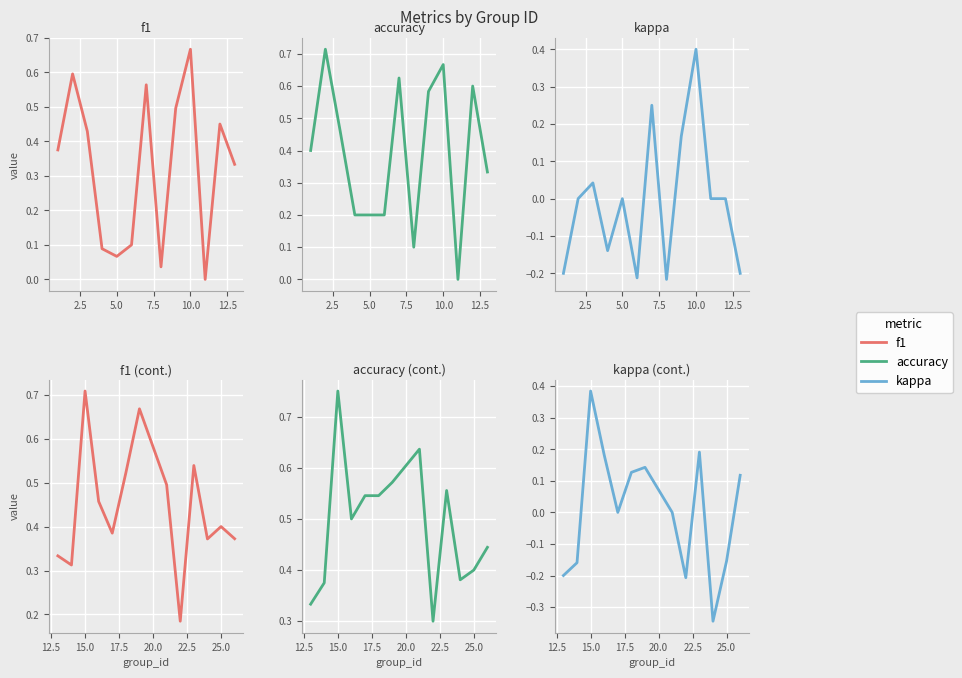

Which series has the widest spread of values?

kappa